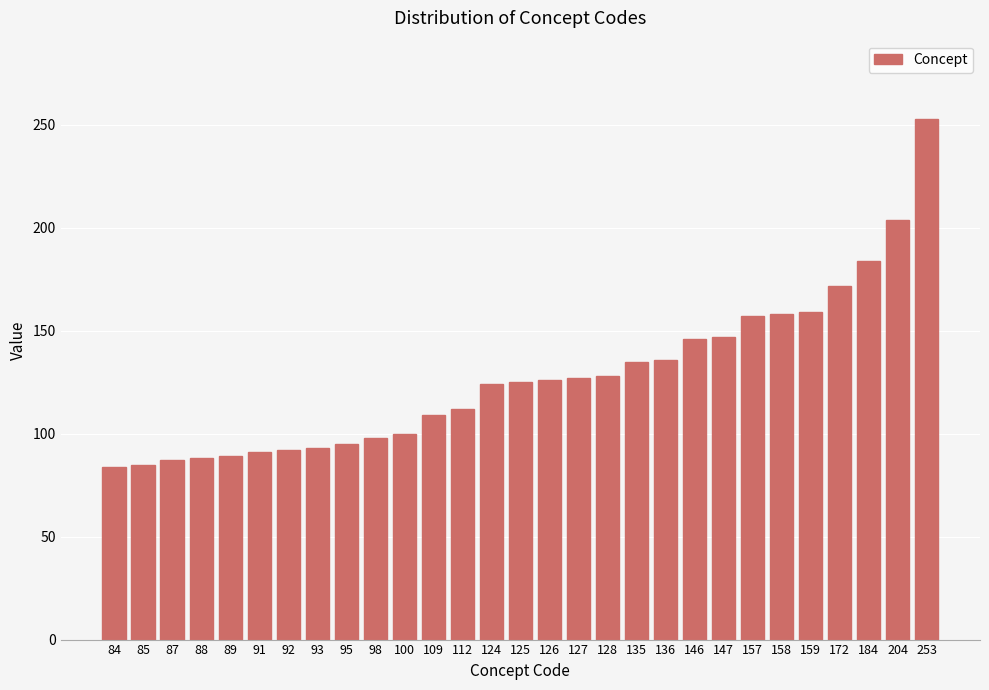

Approximately how many times larger is the value at 93 compared to 125?

0.7